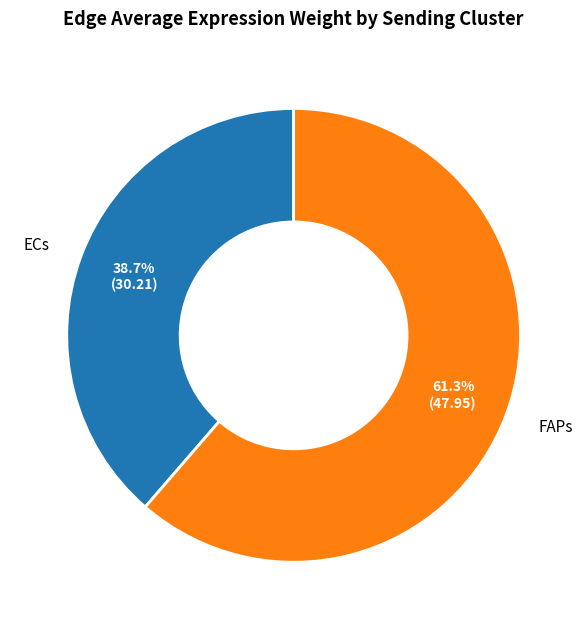

Rank the categories by value from lowest to highest.

ECs, FAPs